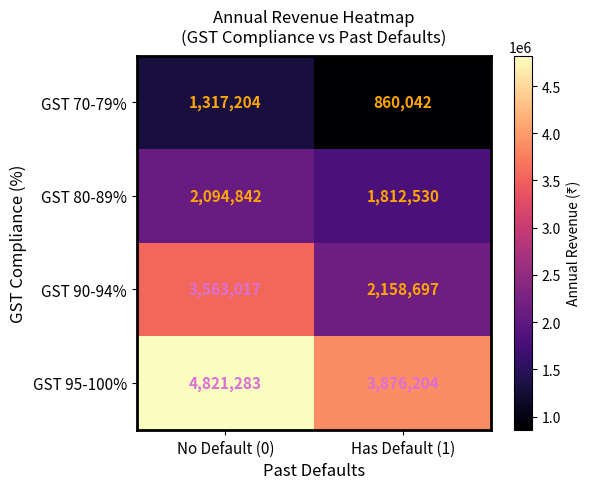

The GST 95-100% series shows 3876204 at Has Default (1). True or false?

True